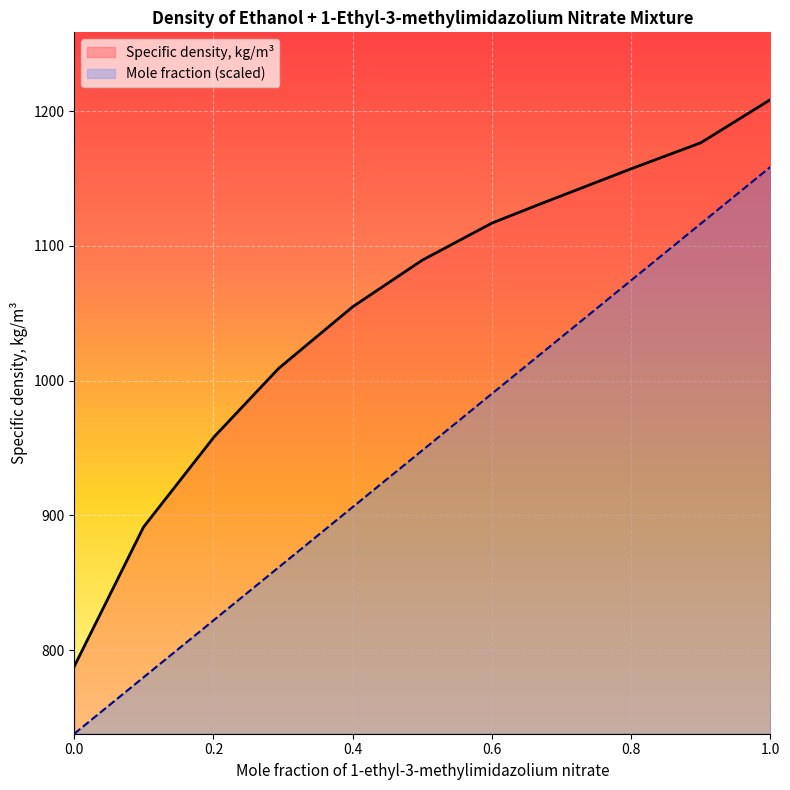

What is the difference between the maximum and minimum values in the Specific density, kg/m3 series?

420.6